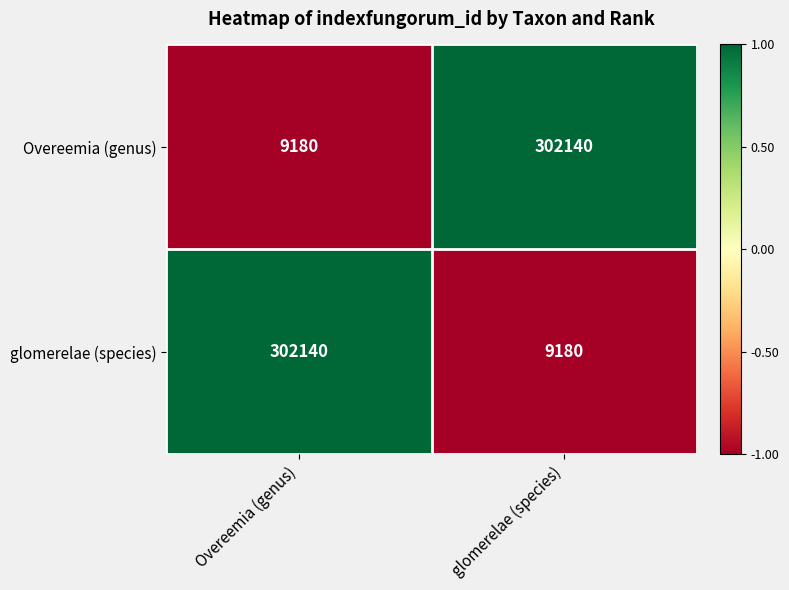

Reading left to right, list all the values displayed in this chart.

Overeemia (genus): 9180	302140
glomerelae (species): 302140	9180